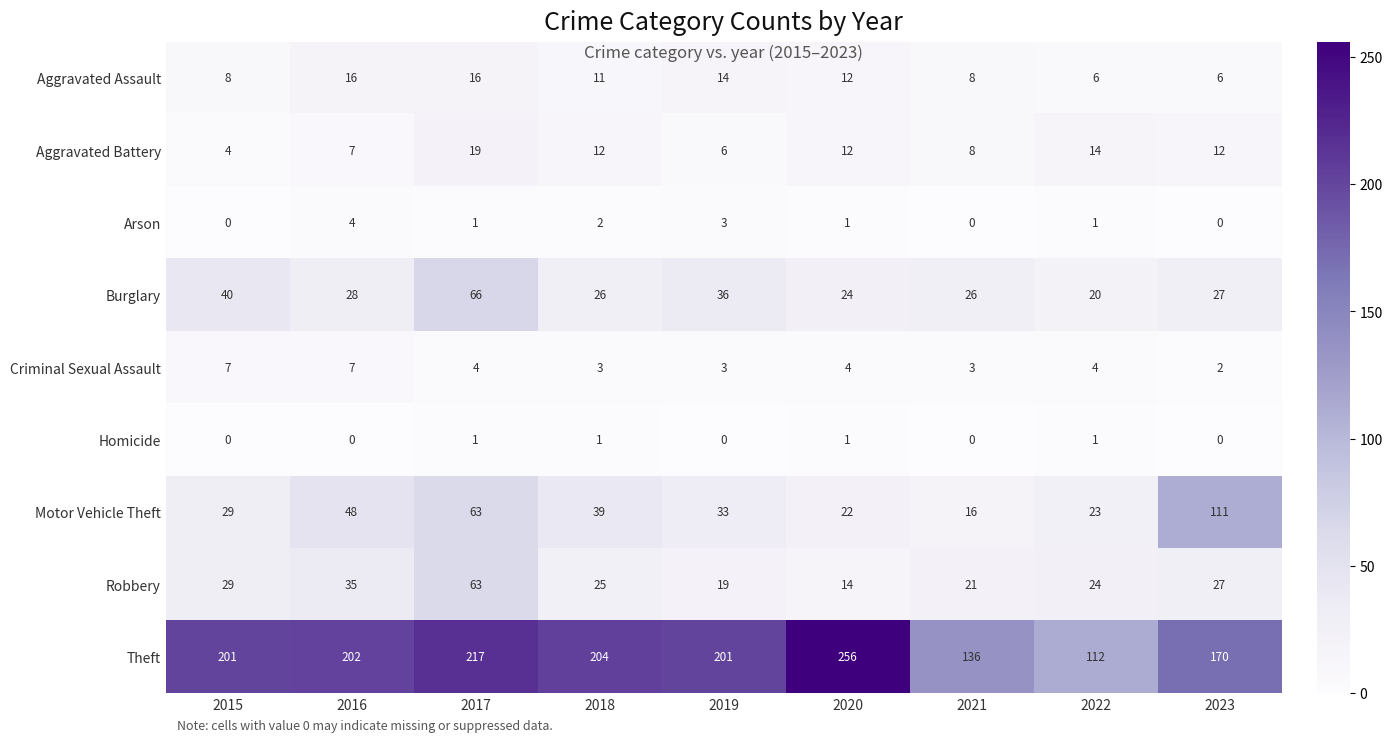

What is the sum of the Robbery values at 2020 and 2023?

41